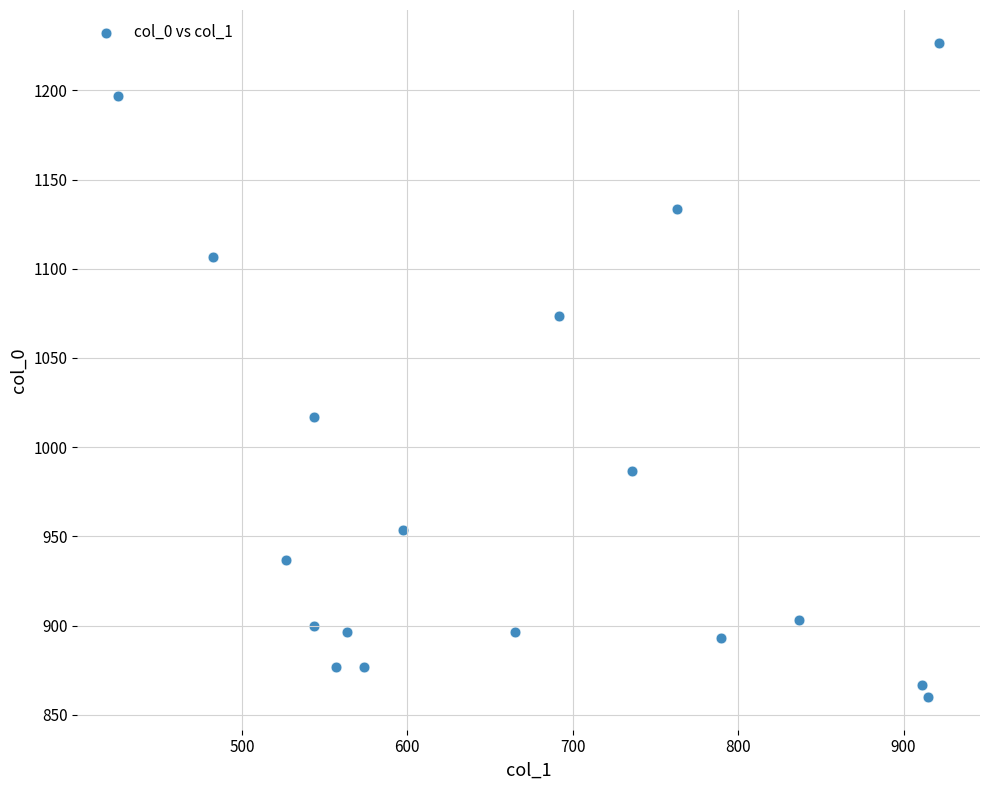

What is the range of Y values (max minus min)?

366.7